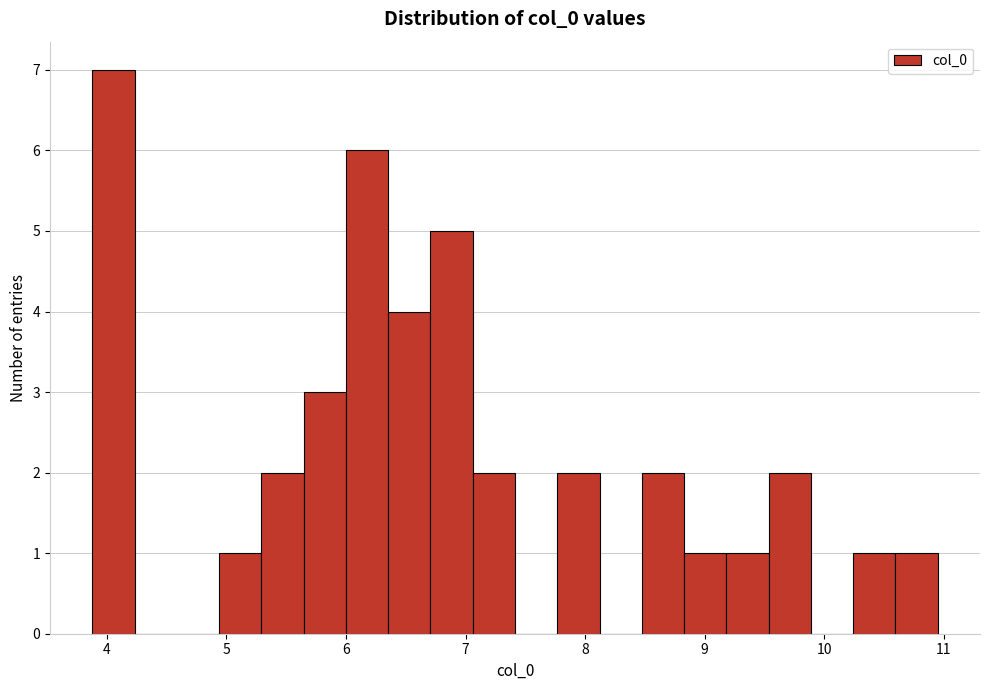

Read against the x-axis, roughly where is the centre of the tallest bar?

4.1